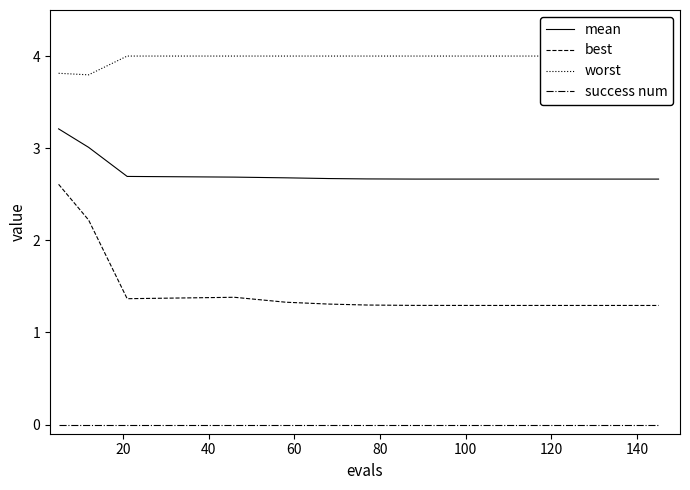

At how many categories does at least one series exceed 3?

15